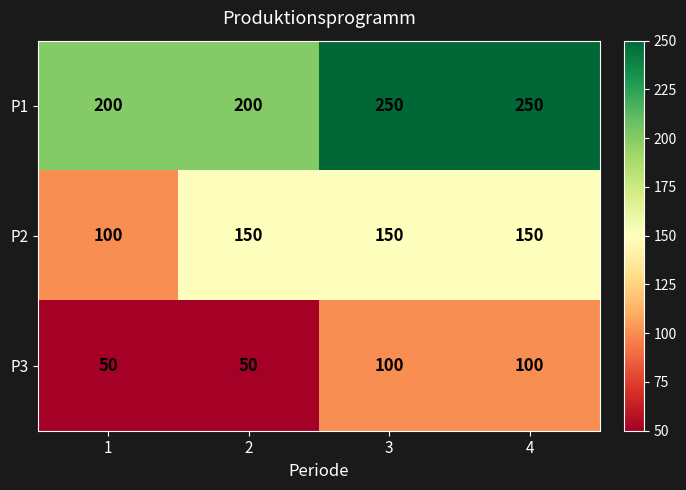

Rank the series by their maximum value, from lowest to highest.

P3, P2, P1